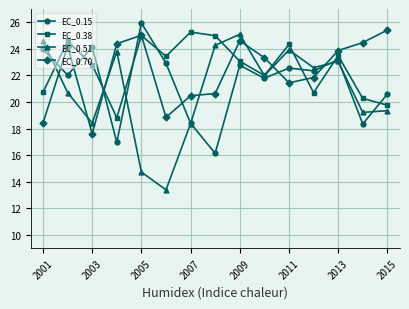

How many intersections are there between EC_0.70 and EC_0.51?

7